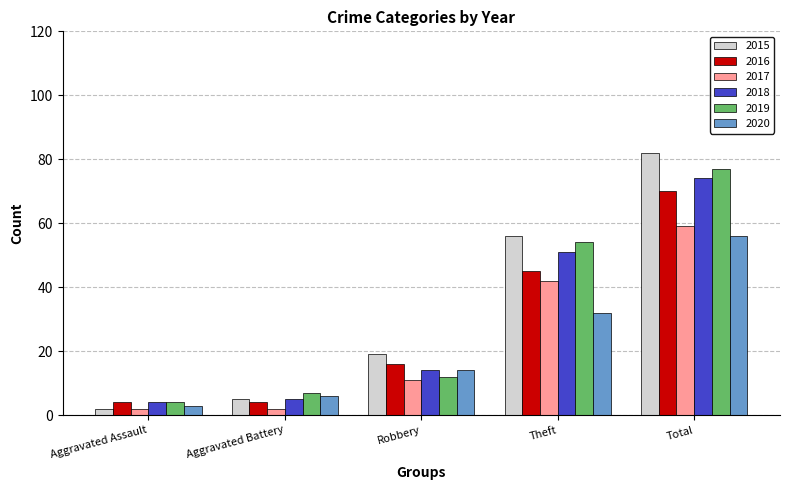

How many distinct data groups are displayed?

6